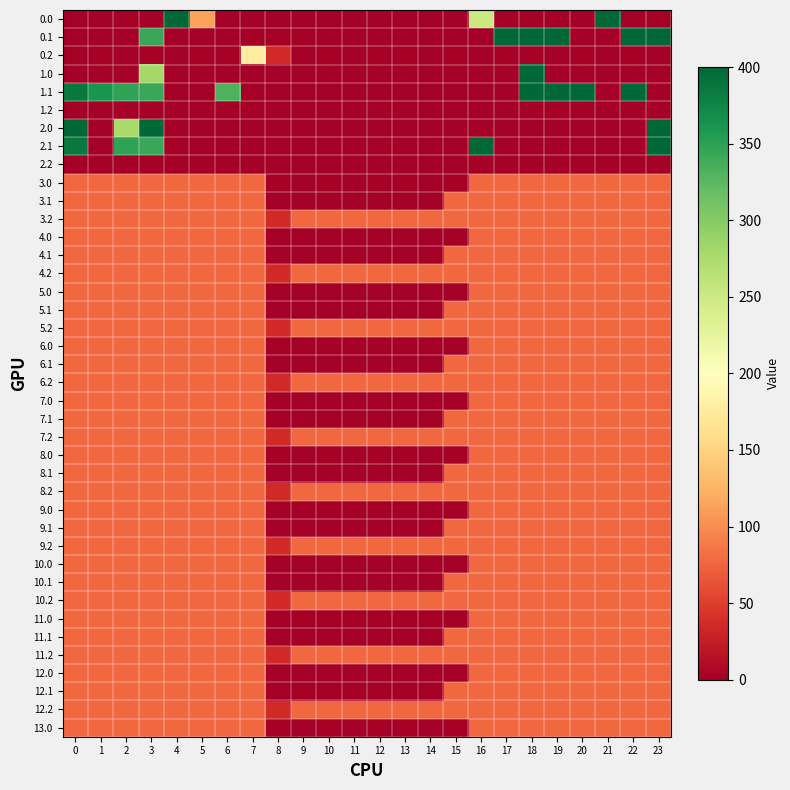

Between 16 and 0, which is larger?

16